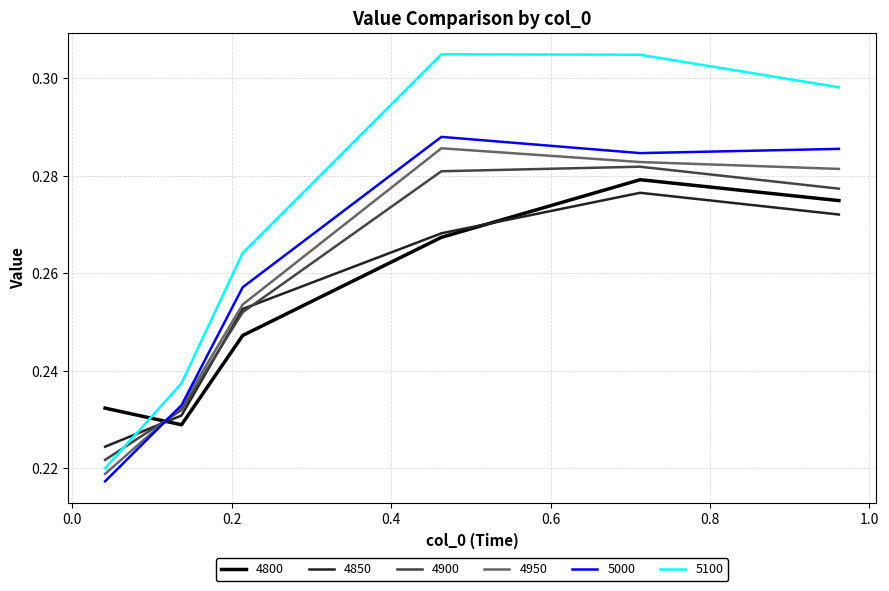

What are all the series names shown in the legend?

4800, 4850, 4900, 4950, 5000, 5100